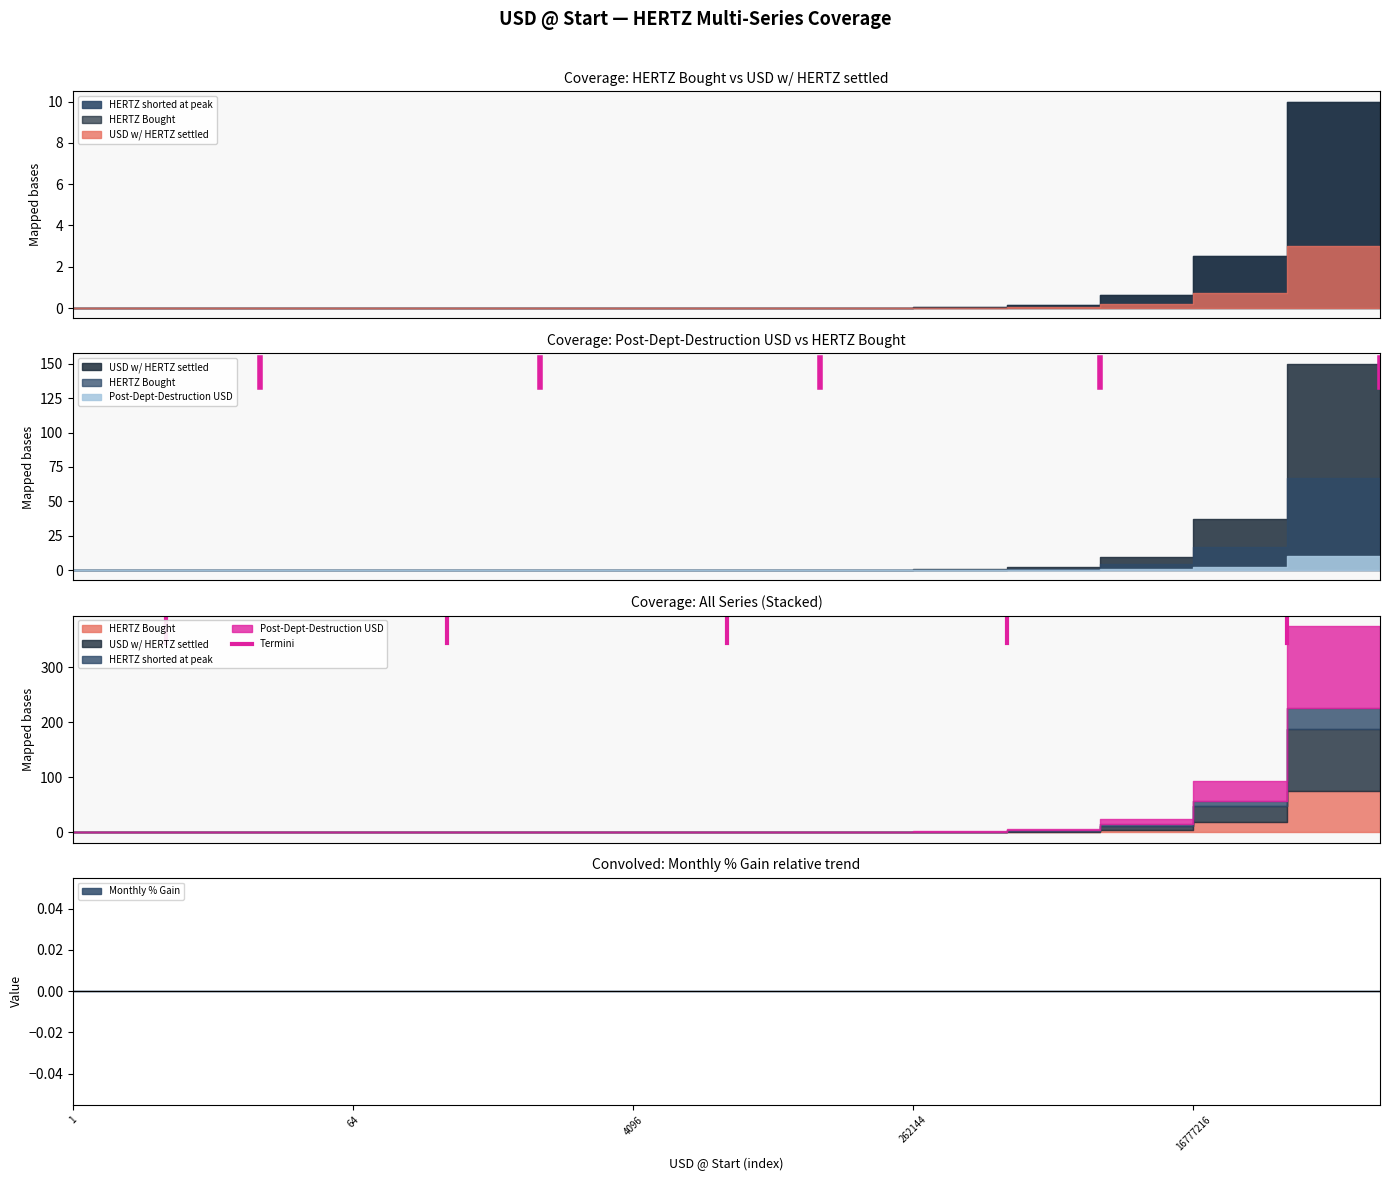

What is the change in value from 1 to 64?

+0.1